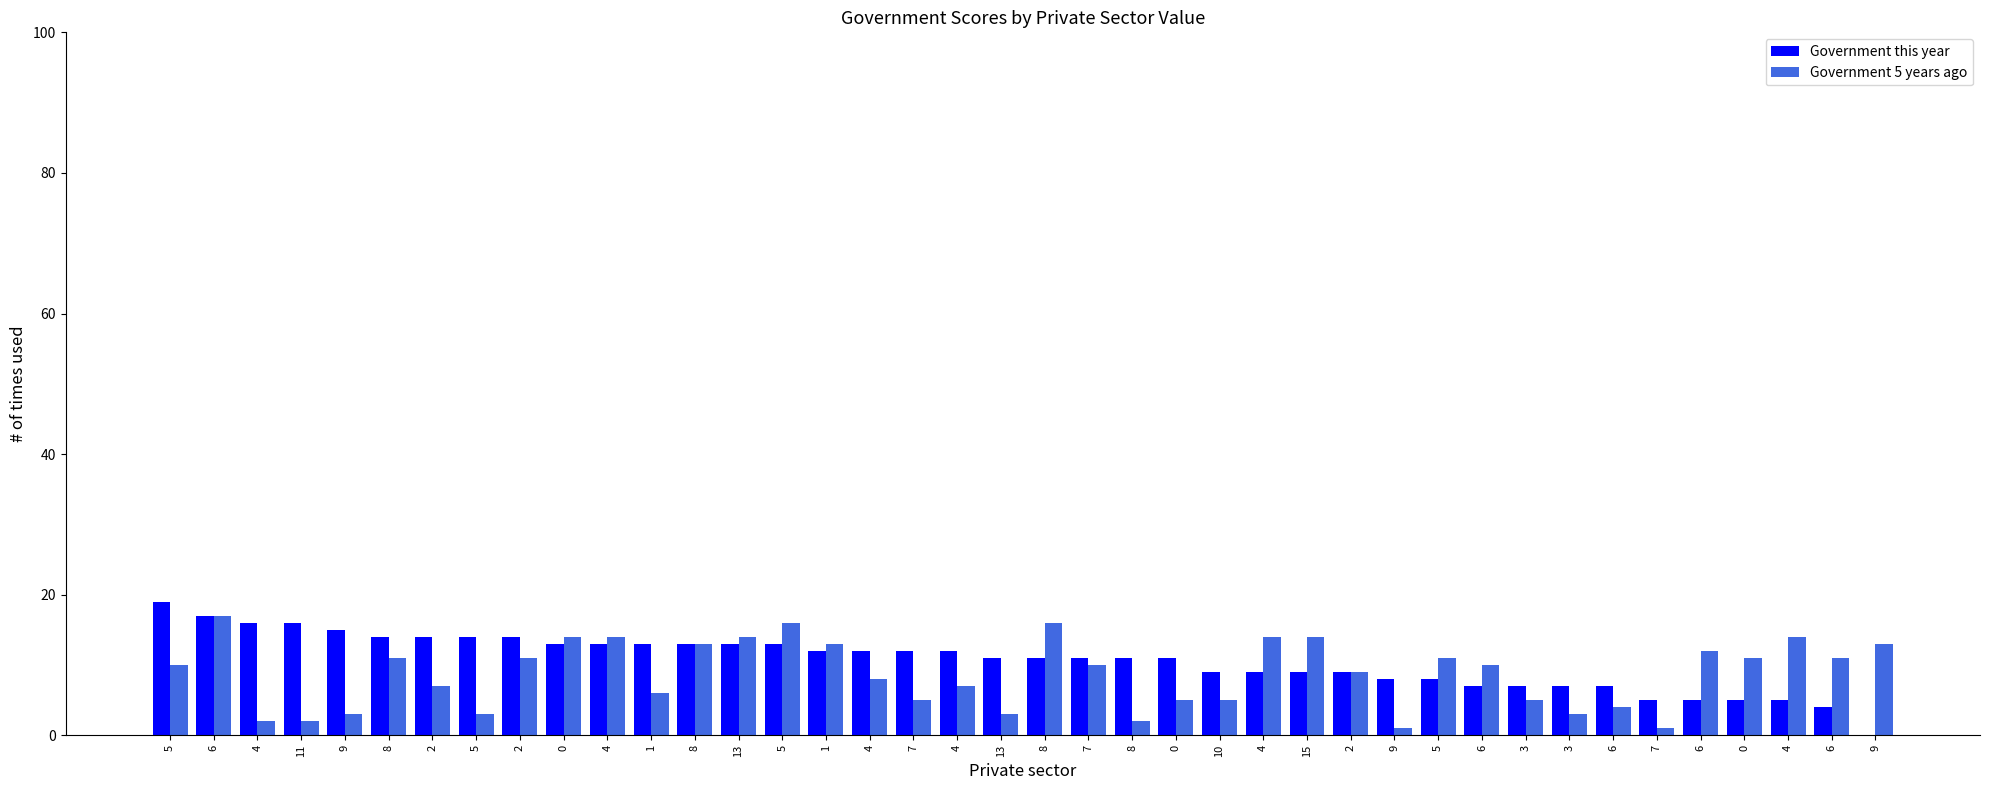

Read the Government 5 years ago value at 0, to the nearest 5.

5